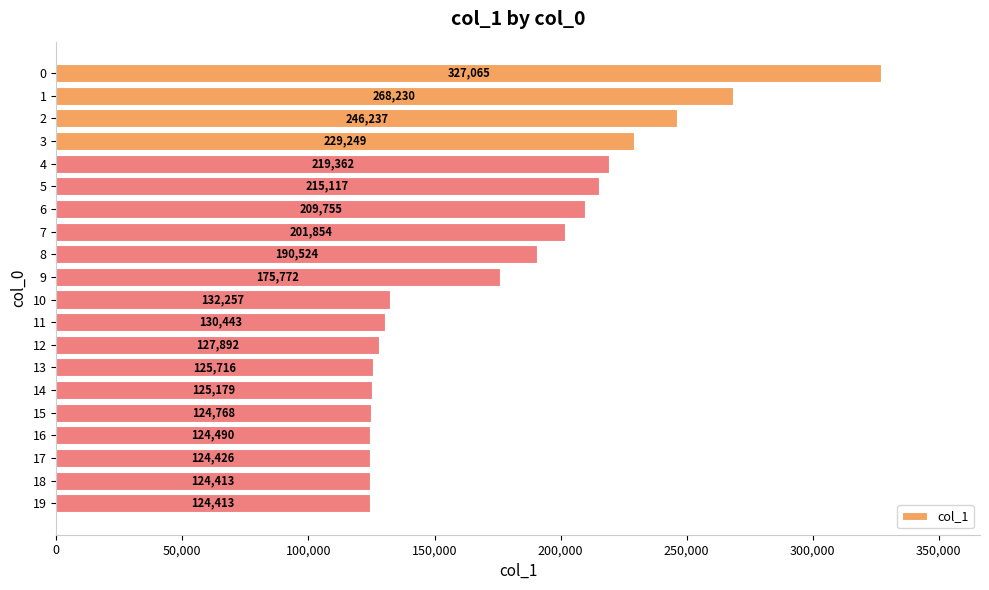

The chart shows a value of 130442.8 at 11. True or false?

True